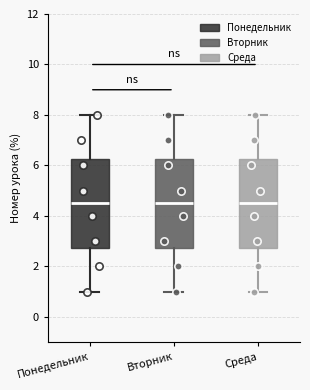

Where is the lower edge of the box for Понедельник on the y-axis? The values are not printed on the chart, so give them approximately, as read against the axis.

2.8